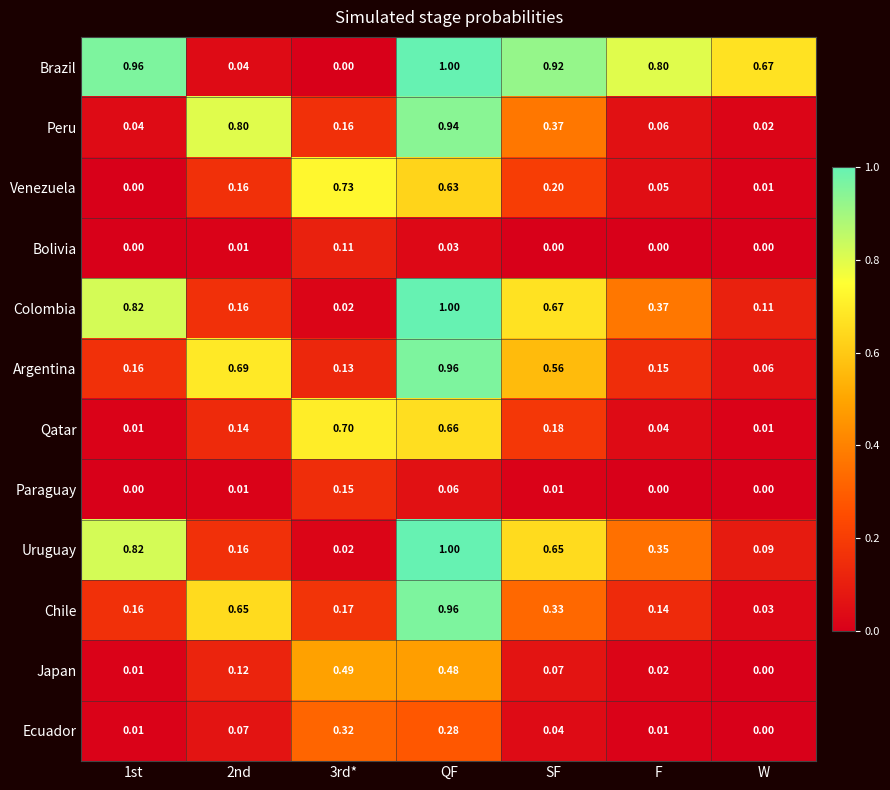

Which label corresponds to the largest value in the chart?

QF